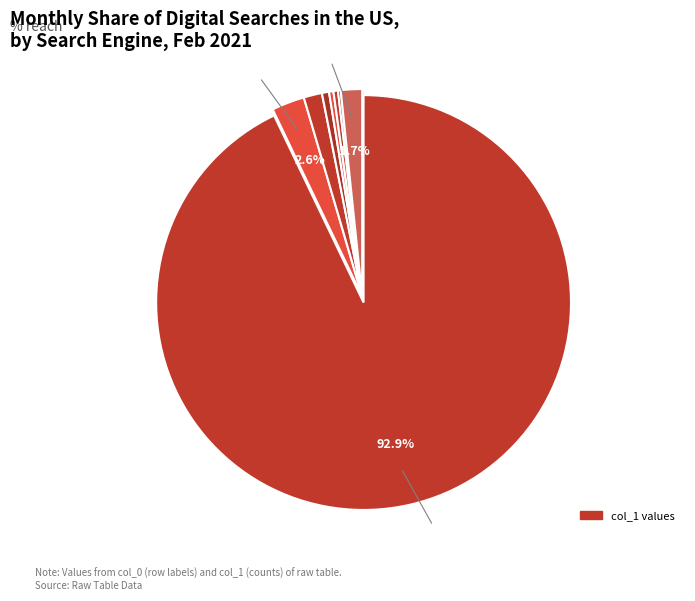

Is there any slice that represents more than half of the pie?

Yes